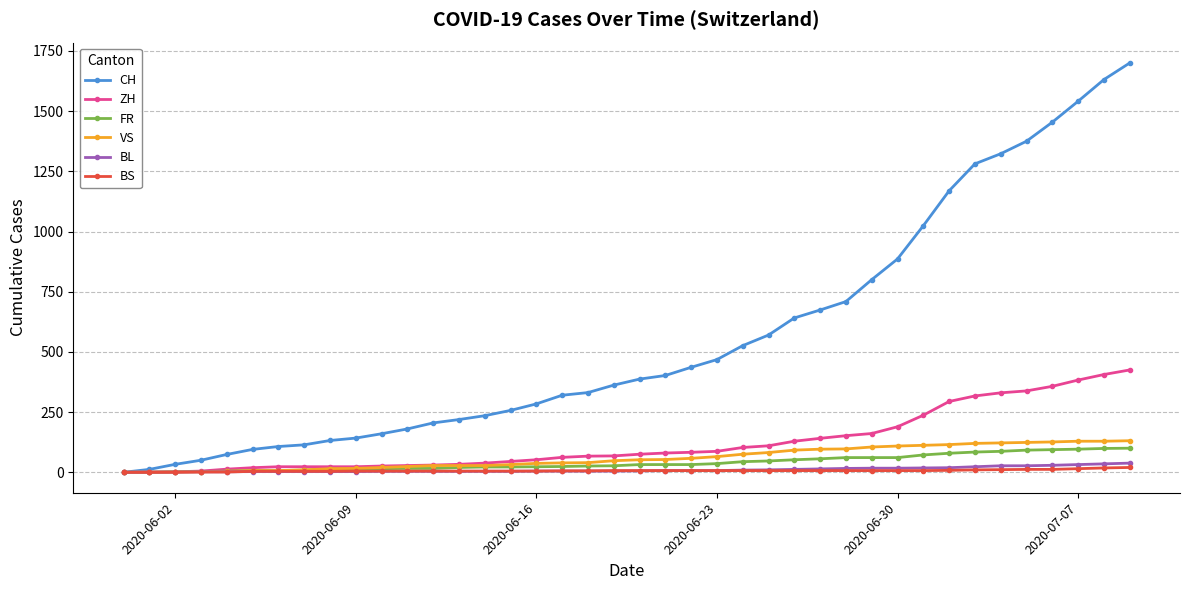

List the series in order of their peak value, highest first.

CH, ZH, VS, FR, BL, BS